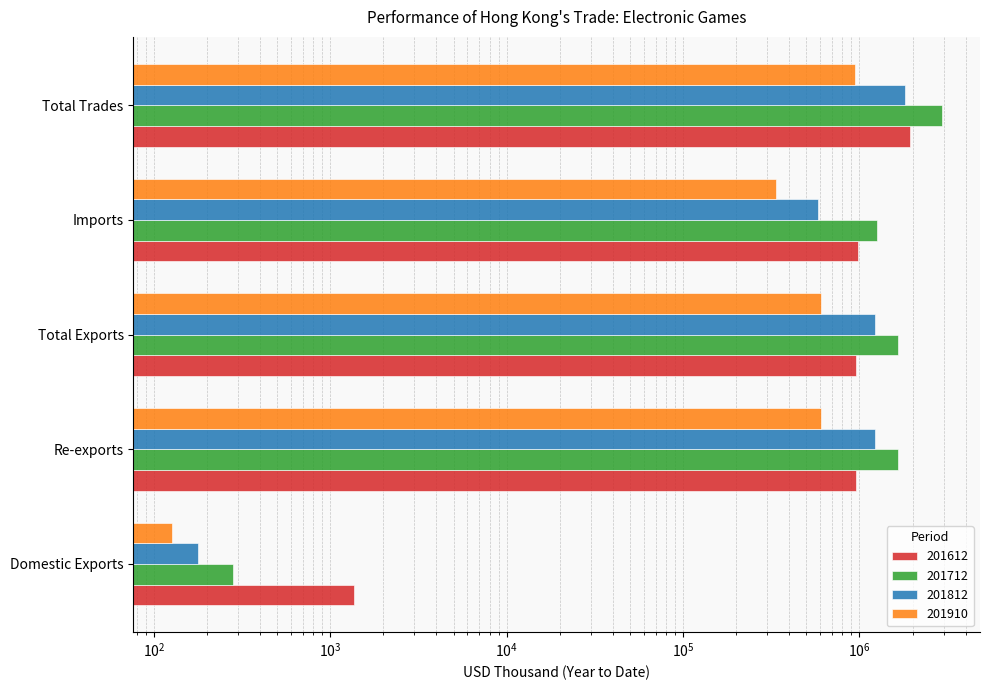

What is the smallest value displayed?

126.5